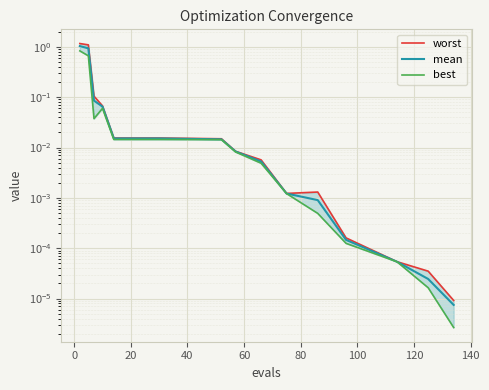

At how many categories does at least one series exceed 0?

18